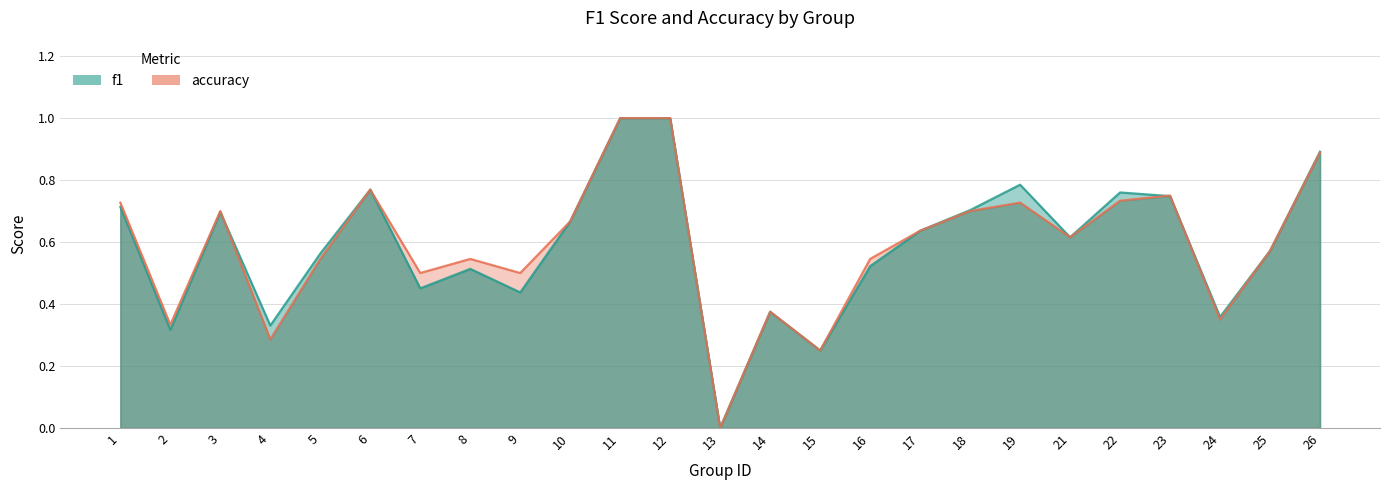

Where is the first local minimum for f1?

2